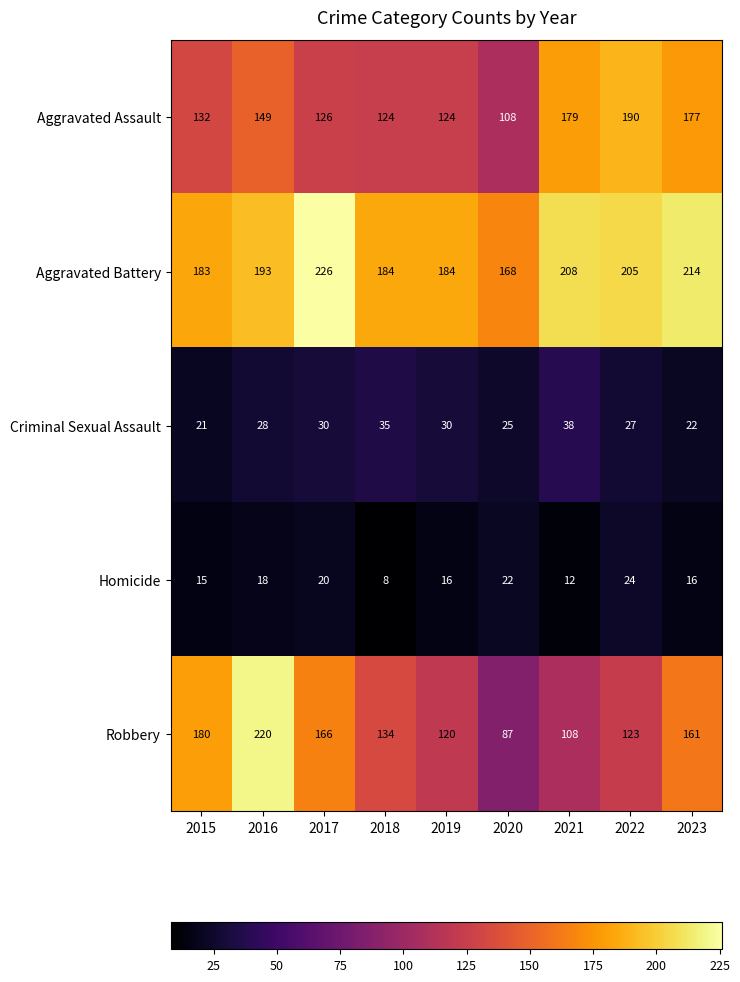

The value of Homicide at 2018 is 12. True or false?

False